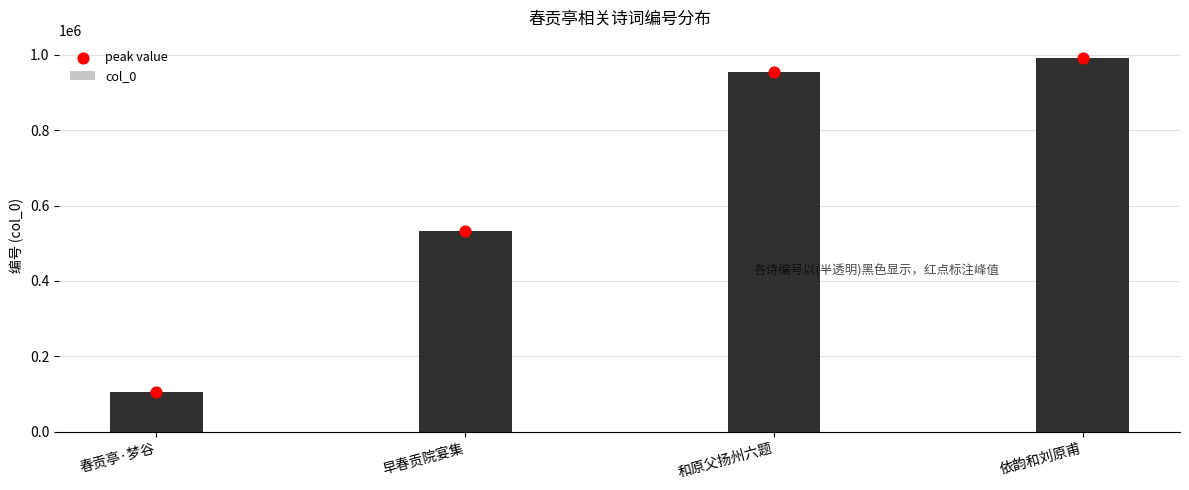

Which series reaches the minimum Y coordinate?

col_0